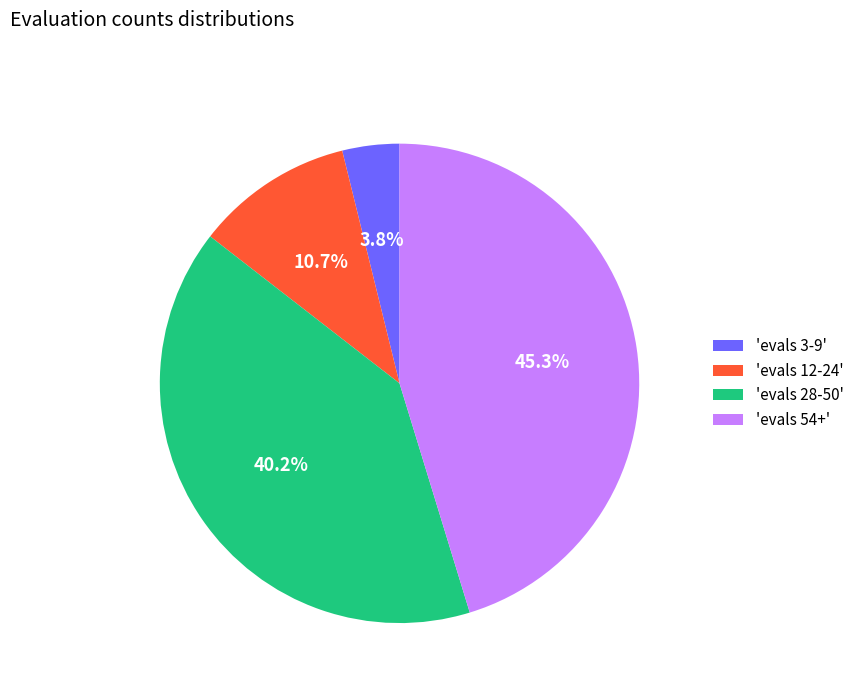

Does 'evals 54+' represent more than half of the total?

No